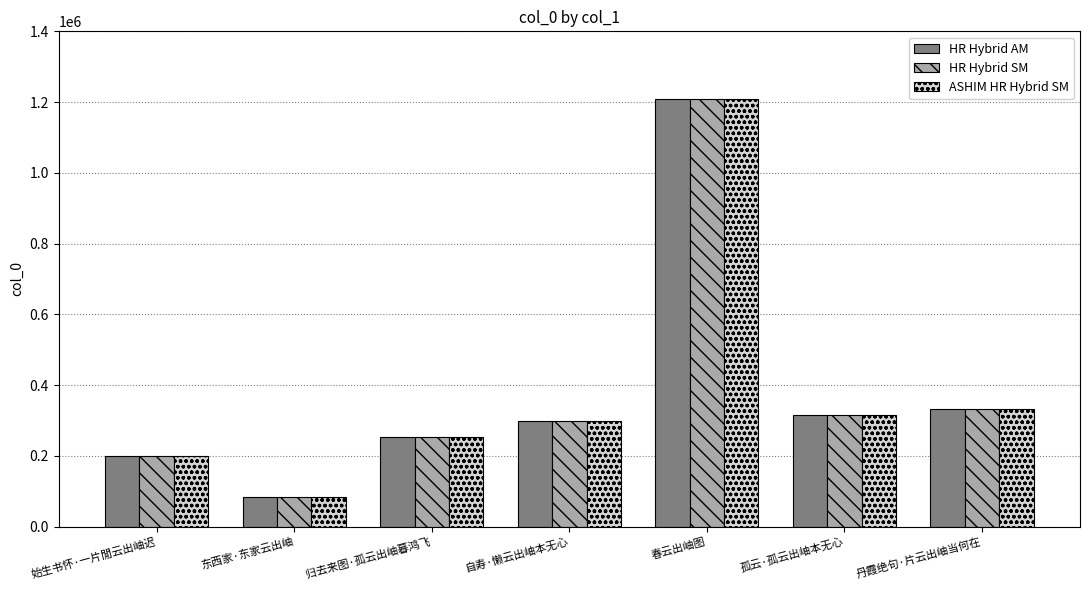

What position from the left is 东西家·东家云出岫?

2